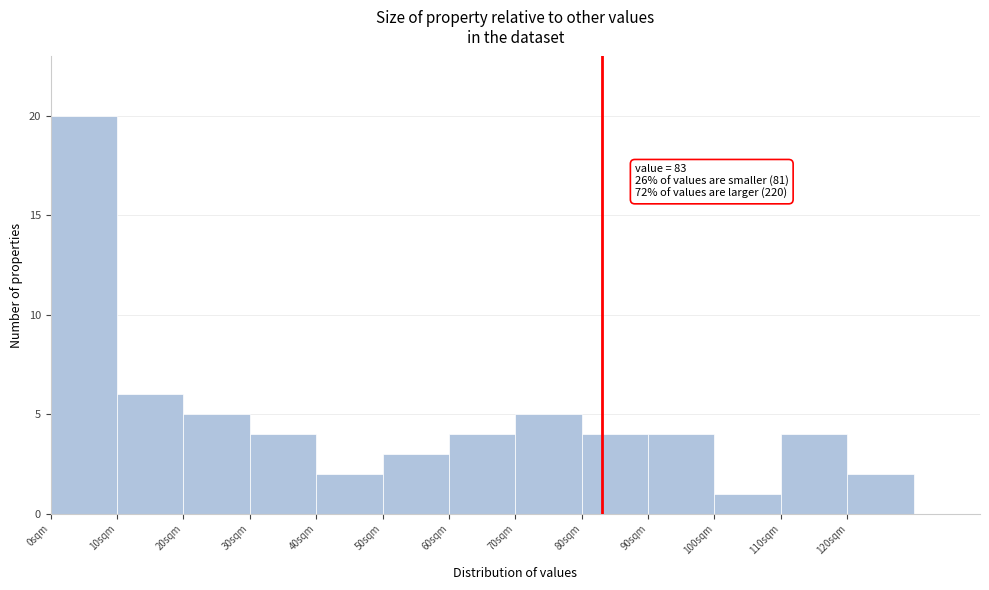

Which range on the x-axis has the tallest bar?

0 to 10